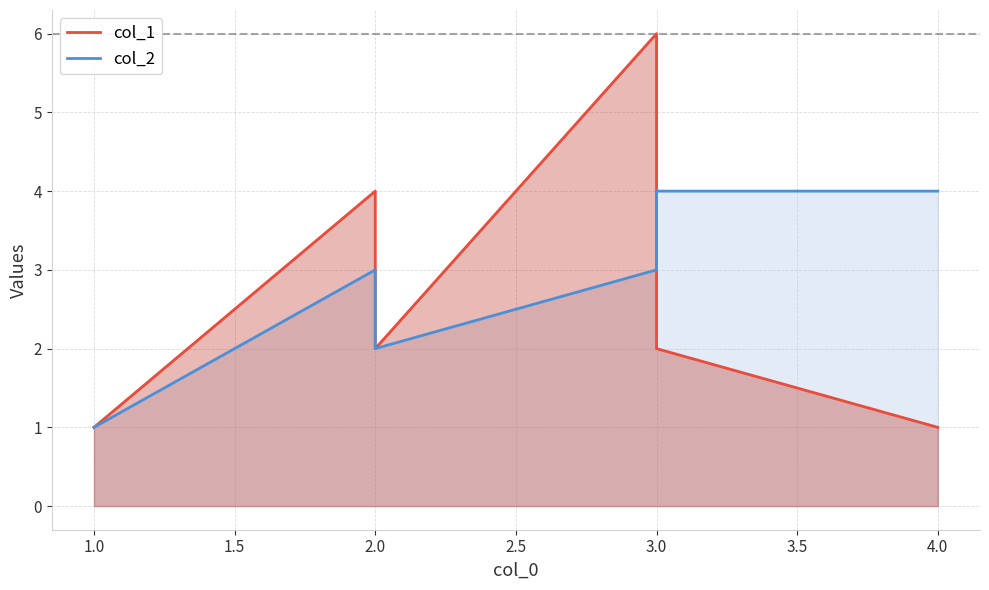

What is the label of the 3rd point from the right?

3.0